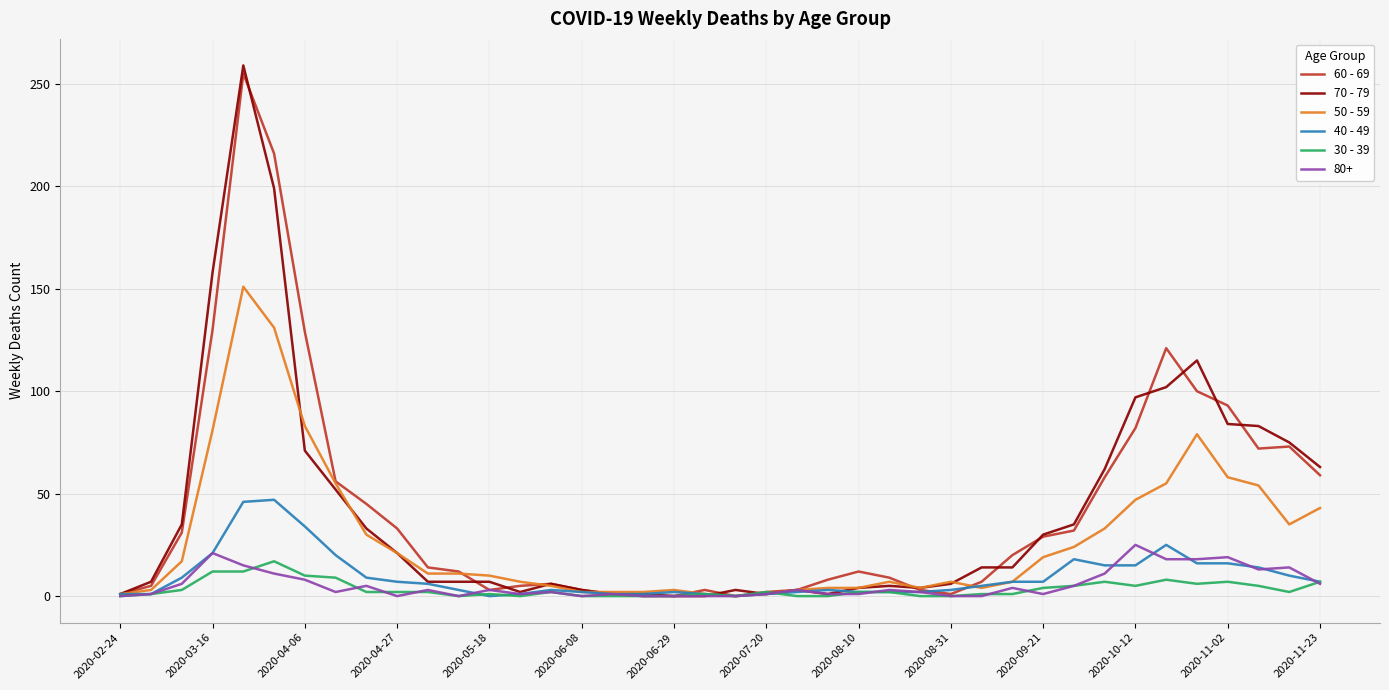

Which series has the largest range (max minus min)?

70 - 79